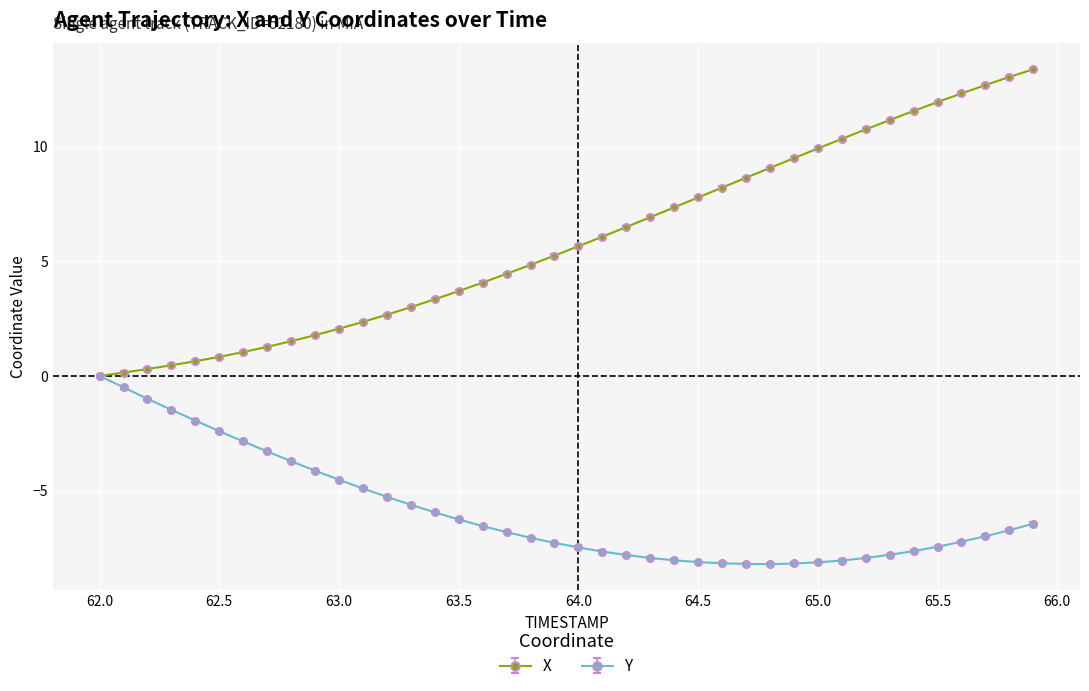

What is the smallest value displayed?

-8.2